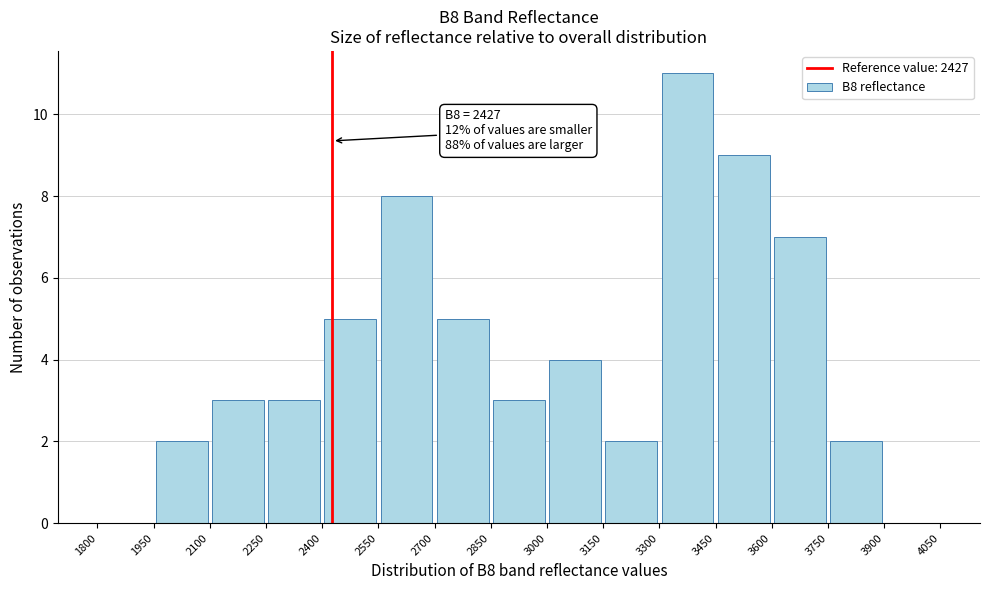

Which range on the x-axis has the tallest bar?

3300 to 3450